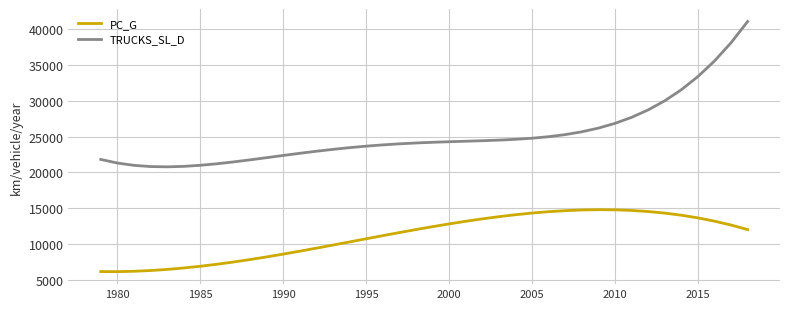

Which series has the widest spread of values?

TRUCKS_SL_D